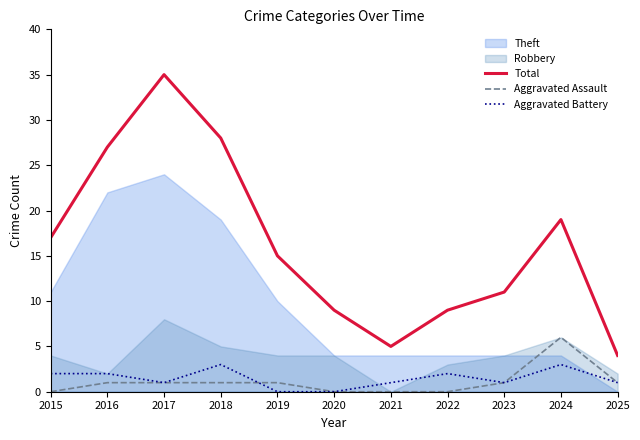

Count the Aggravated Assault values in the range 0 to 1.

10